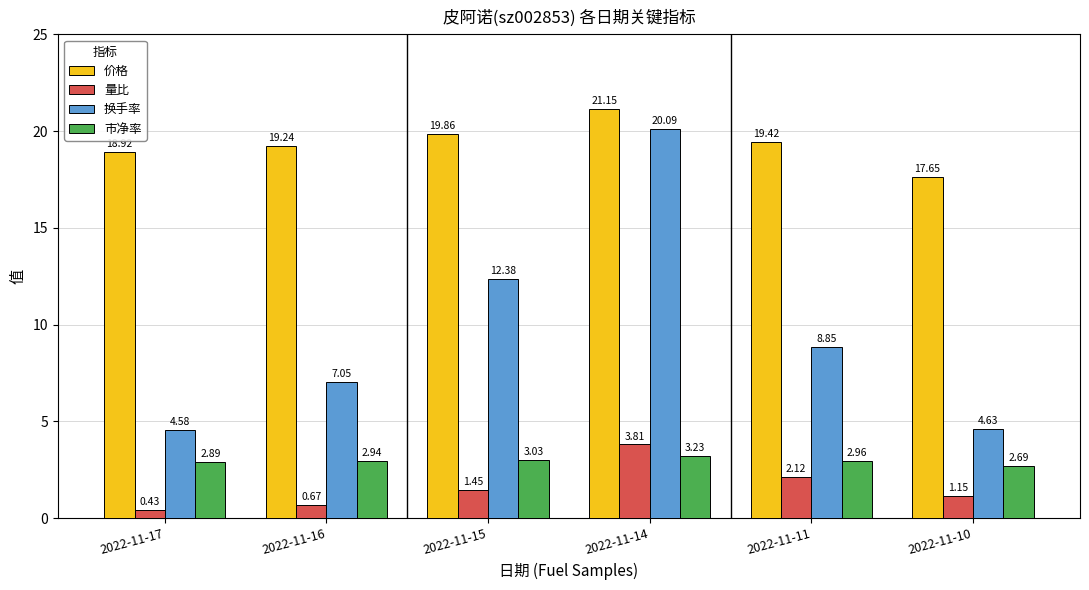

Which label corresponds to the largest value in the chart?

2022-11-14